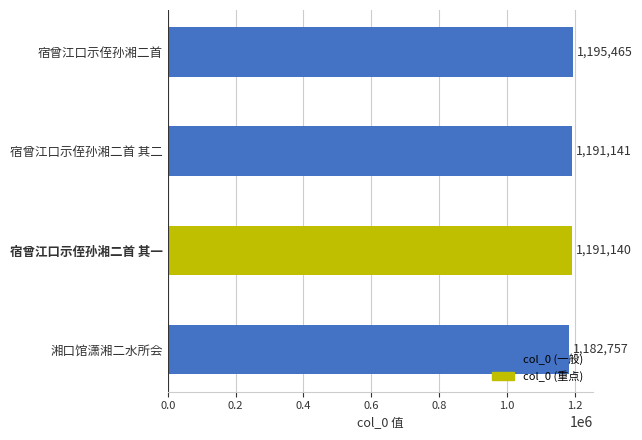

List the labels in order of value, largest first.

宿曾江口示侄孙湘二首, 宿曾江口示侄孙湘二首 其二, 宿曾江口示侄孙湘二首 其一, 湘口馆潇湘二水所会